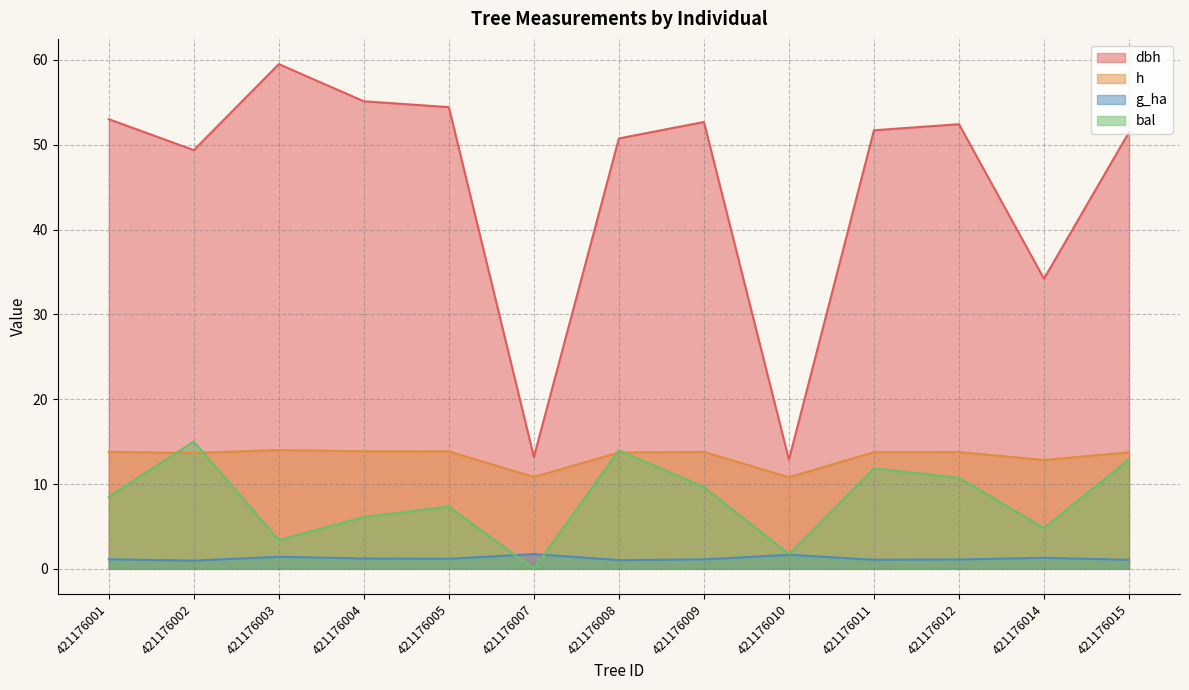

What are all the series names shown in the legend?

dbh, h, g_ha, bal